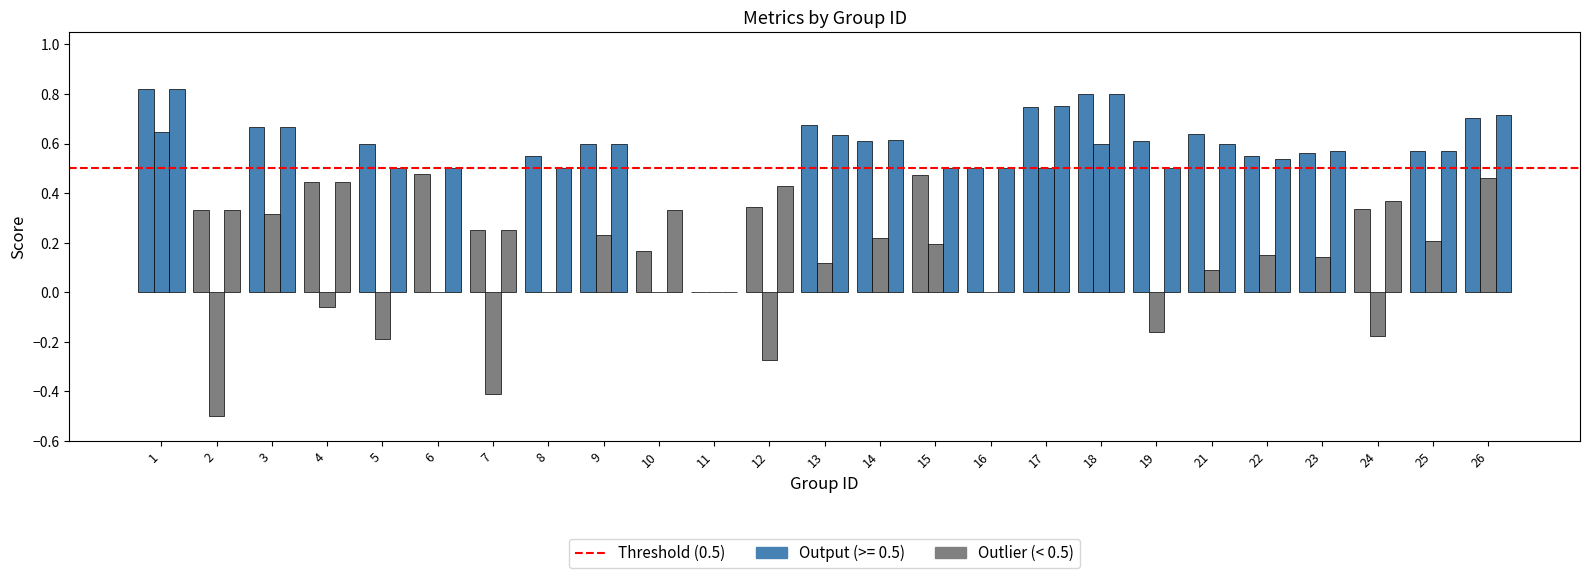

The value of kappa at 9 is 0.1. True or false?

False